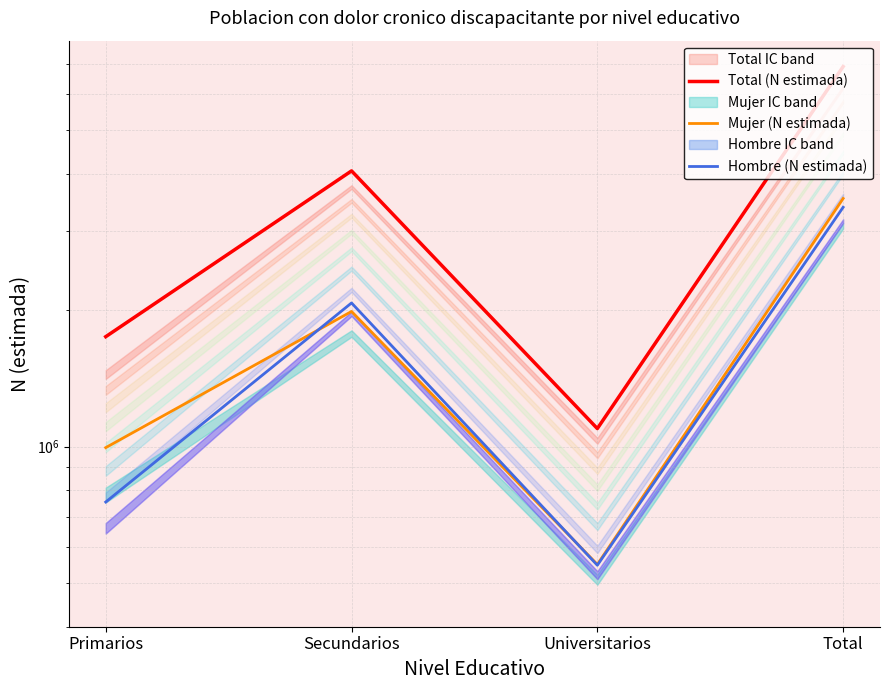

Reading left to right, what are all the values shown in this chart?

Total (N estimada): 1749007	4064685	1096027	6909718
Mujer (N estimada): 994660	1988300	549140	3532100
Hombre (N estimada): 754347	2076385	546886	3377618